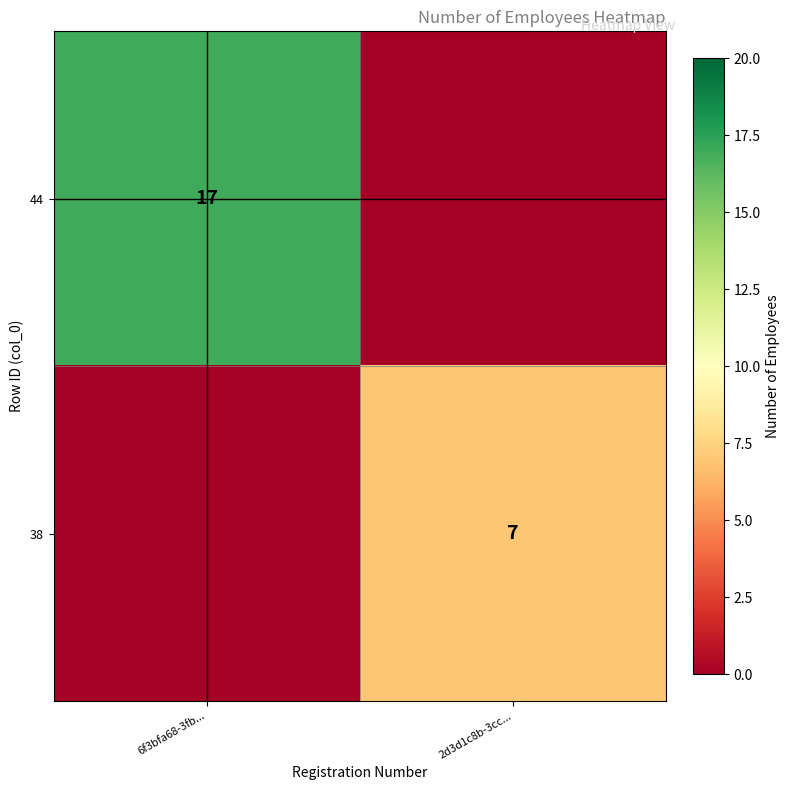

At how many categories does at least one series exceed 8?

1